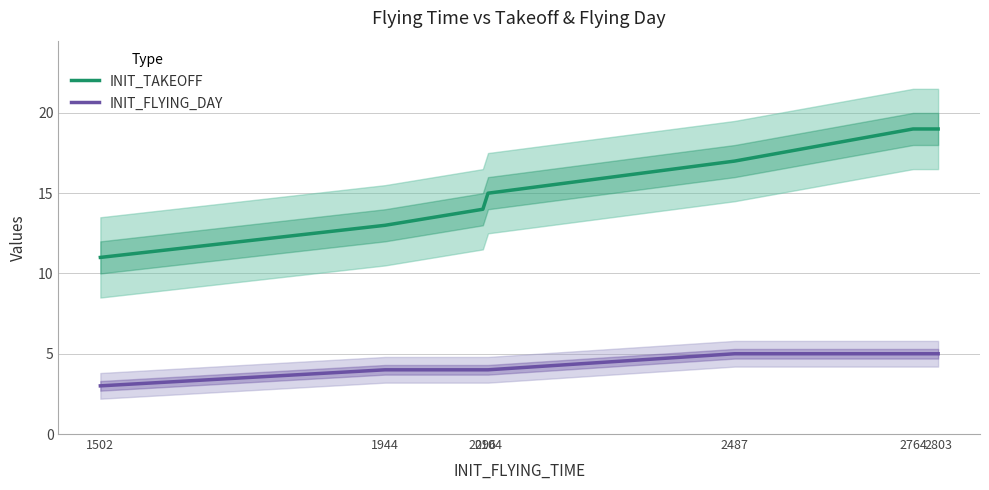

How many values in the INIT_TAKEOFF series are below 15?

3